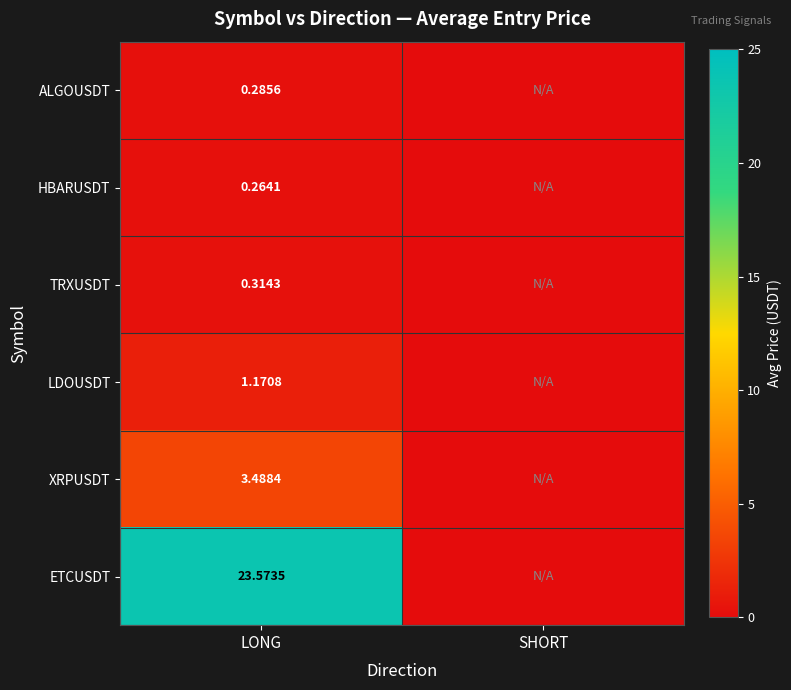

Which has a higher value, LONG or SHORT?

LONG